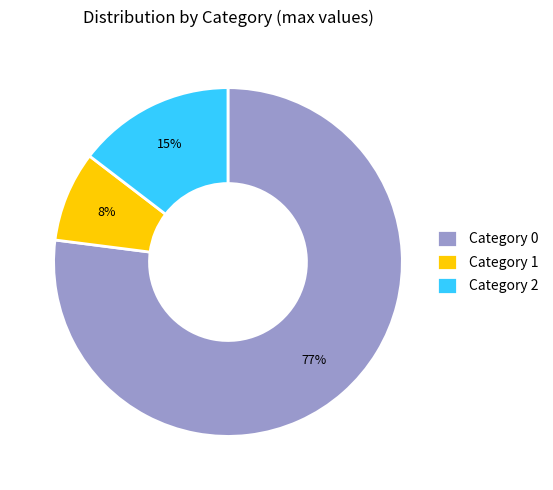

How many slices are in this pie chart?

3